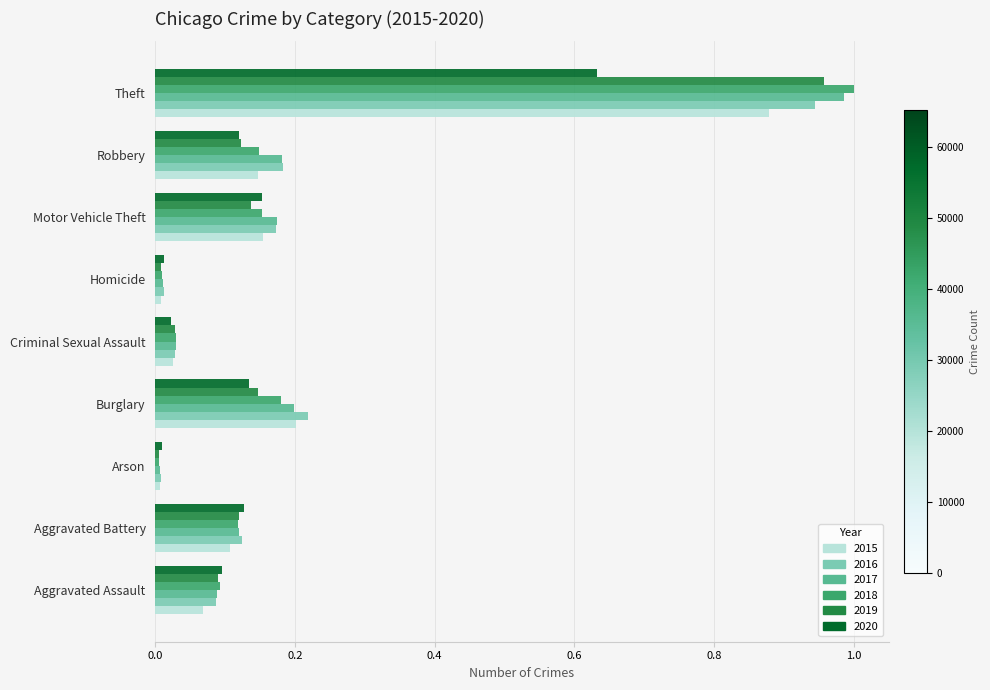

What is the sum of all 2018 values?

1.7